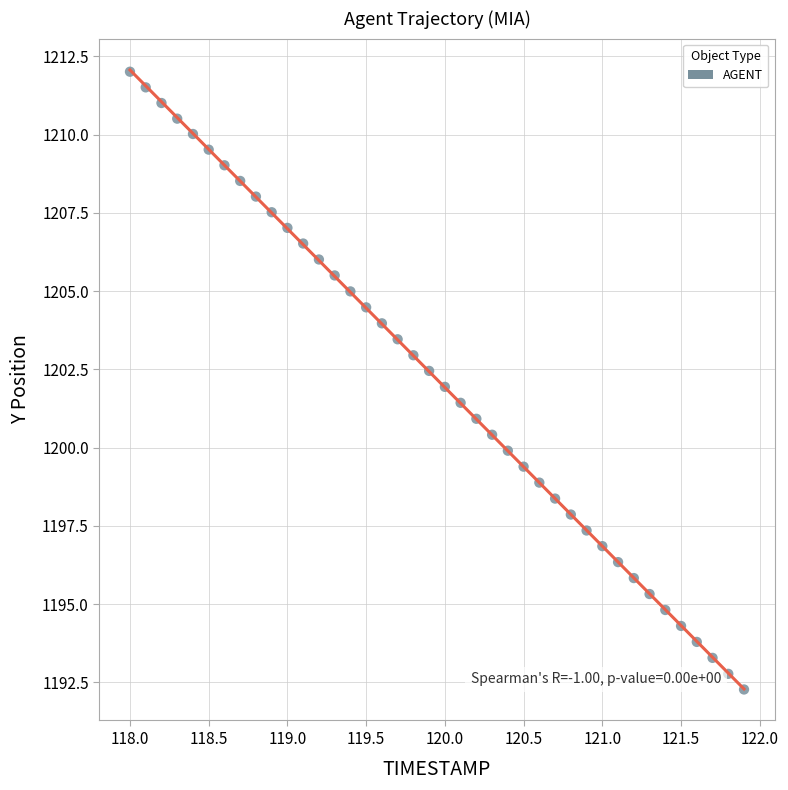

What is the range of X values (max minus min)?

3.9